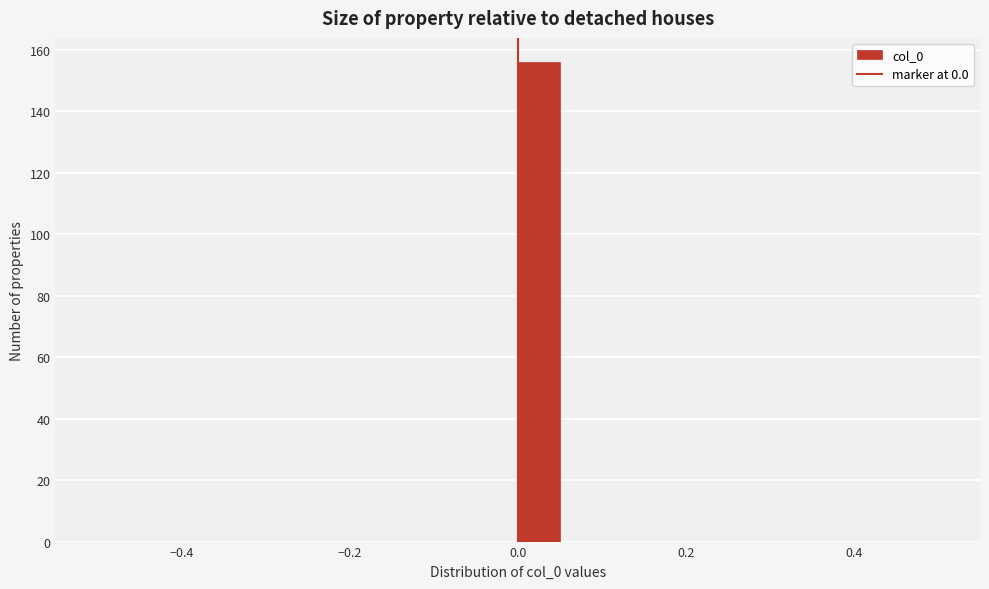

Around what value on the x-axis is the tallest bar? Give the approximate position of its centre, as read against the axis.

0.02